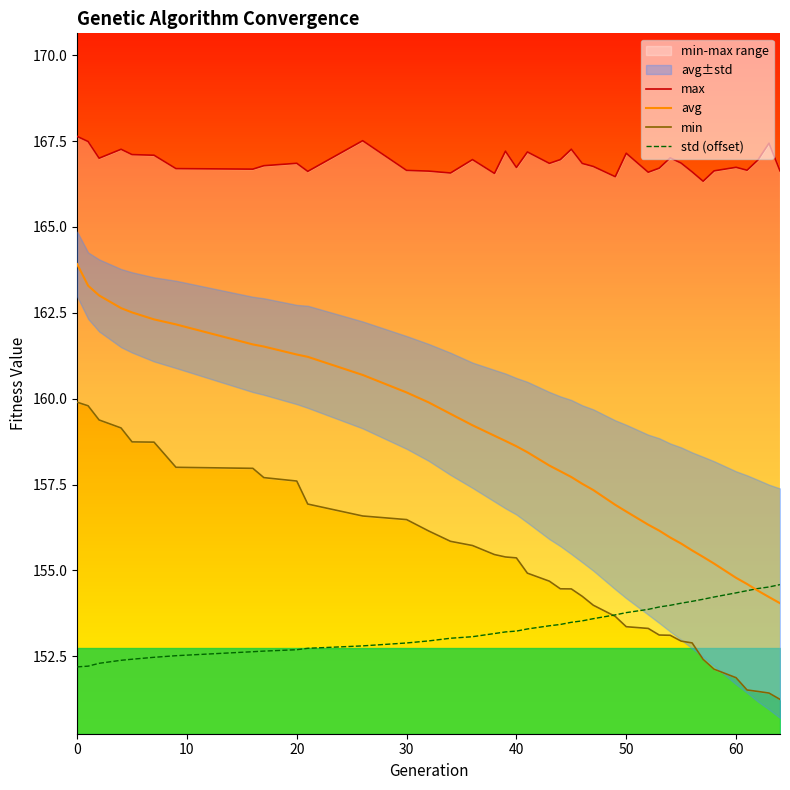

True or false: std (offset) has a value of 269.9 at 40.

False